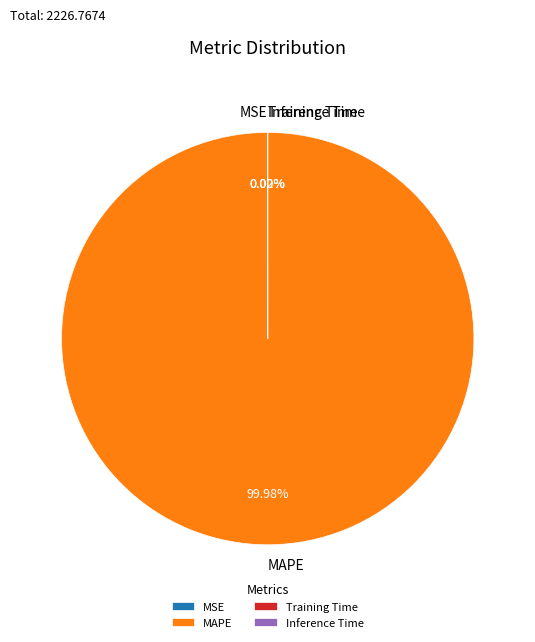

What is the majority slice?

MAPE